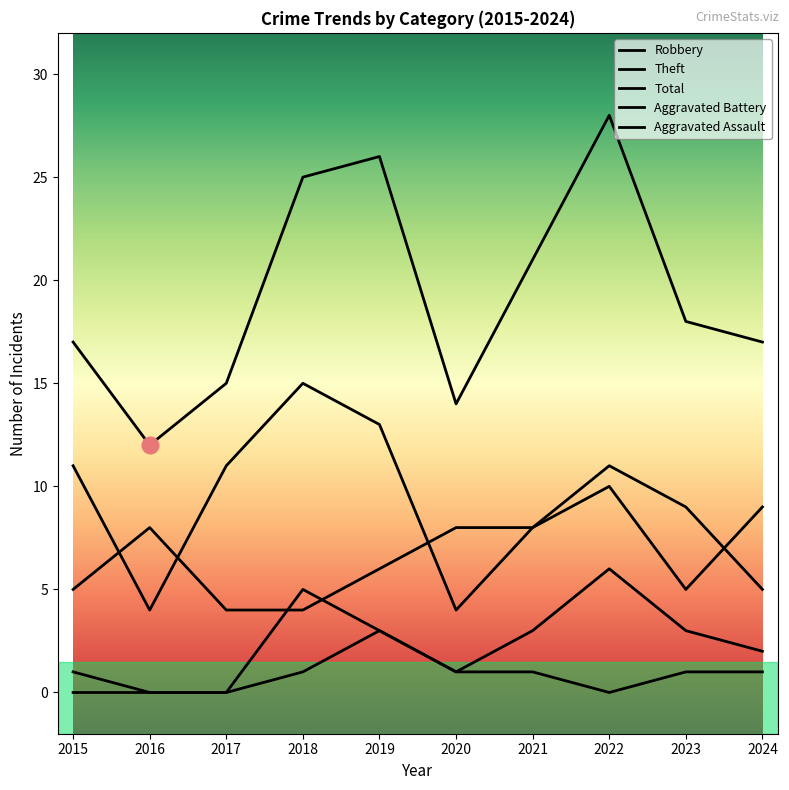

At which label does Robbery reach its minimum?

2017